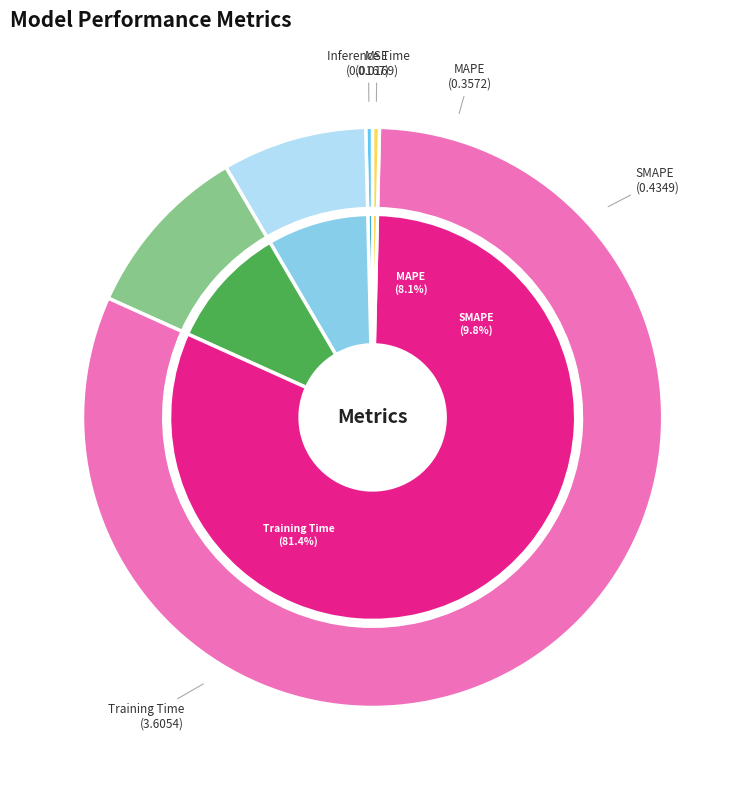

Is it true that Inference Time is 0% of the pie?

True